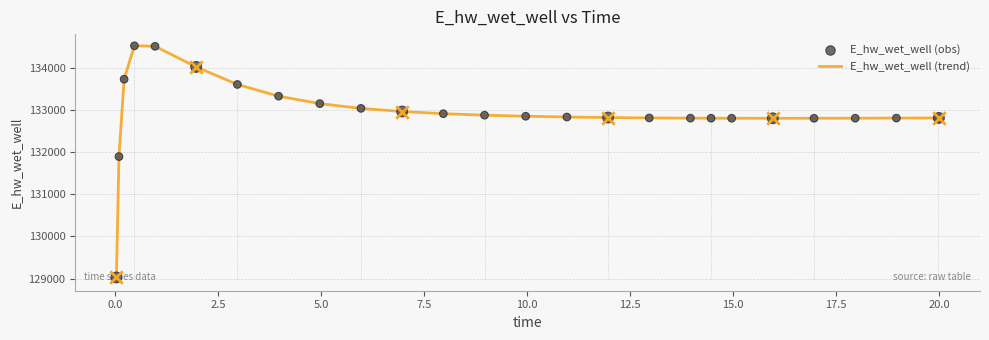

What is the maximum value shown in the chart?

134518.9